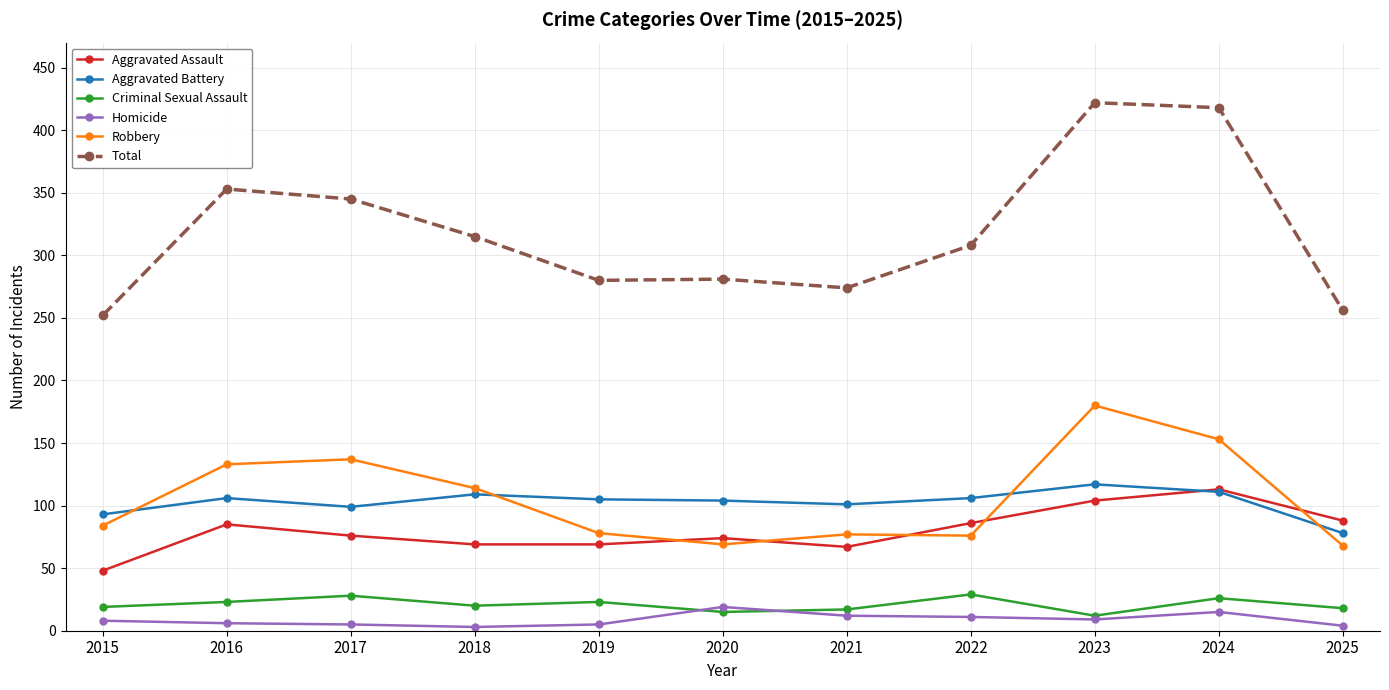

At 2017, list the series in order from largest to smallest.

Total, Robbery, Aggravated Battery, Aggravated Assault, Criminal Sexual Assault, Homicide